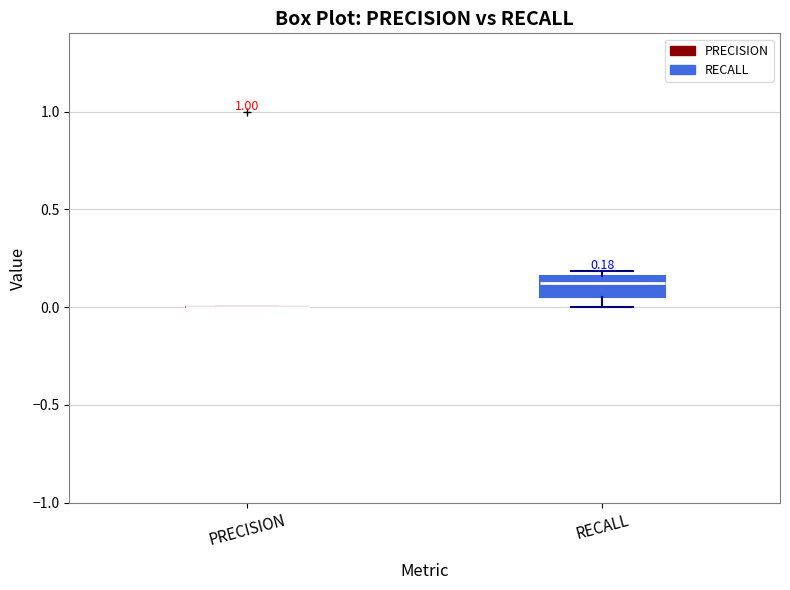

Which box is the tallest, from its lower edge to its upper edge?

RECALL